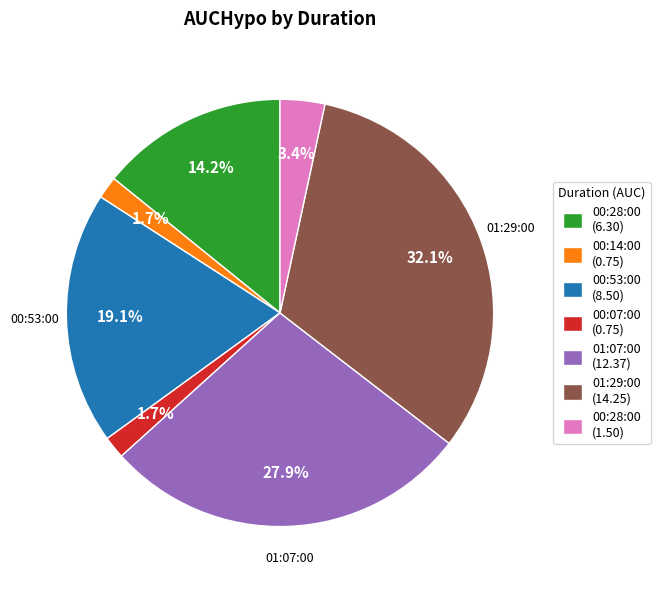

How many segments does this pie chart have?

7